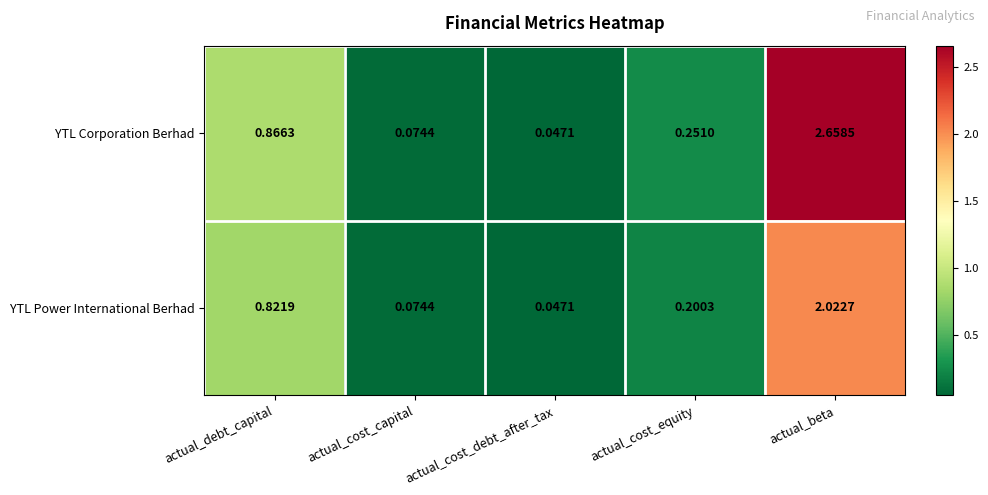

At which category is the sum across all series the highest?

actual_beta